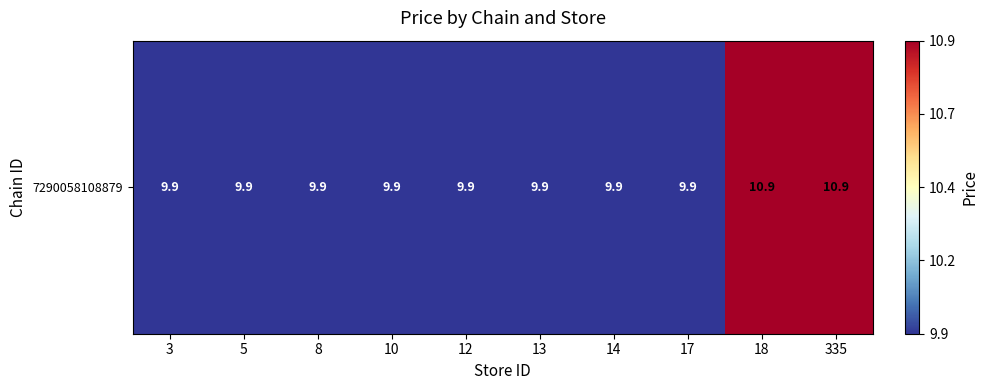

List the labels in order of value, smallest first.

3, 5, 8, 10, 12, 13, 14, 17, 18, 335